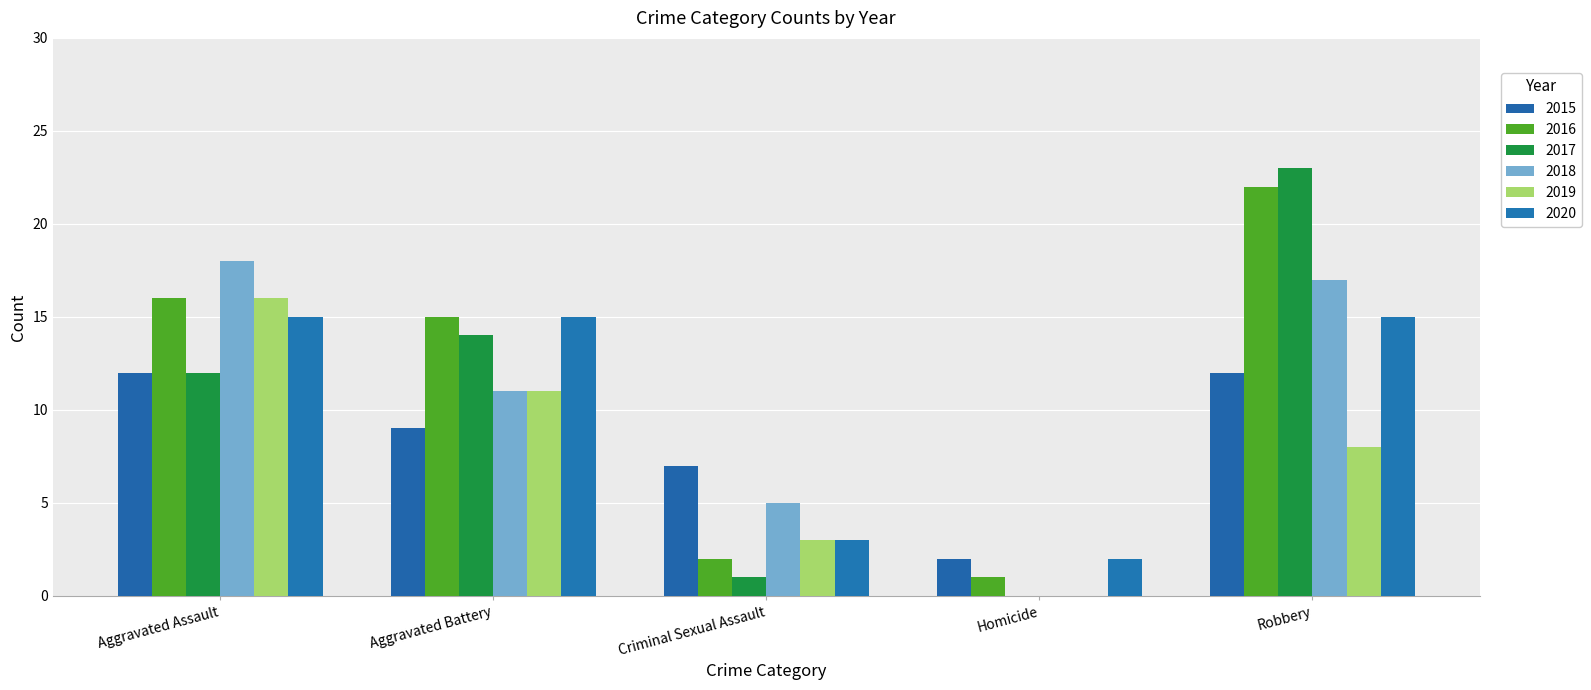

What is the value of the 2020 bar at the 5th from the left?

15